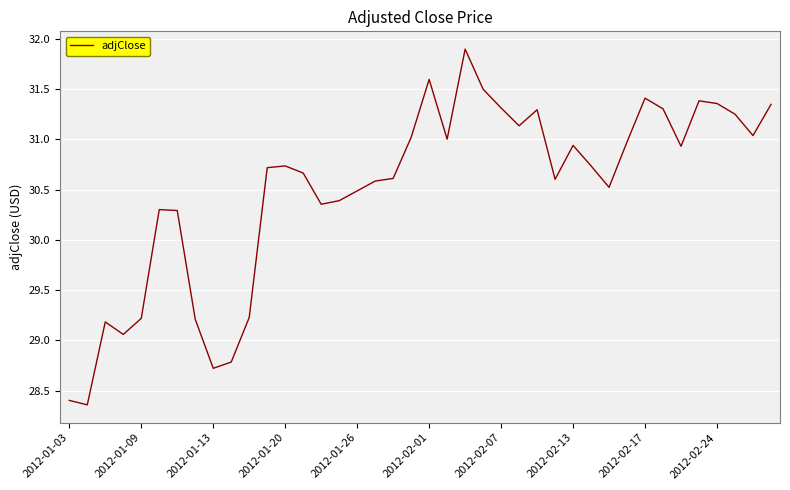

What is the difference between the maximum and minimum values?

3.5